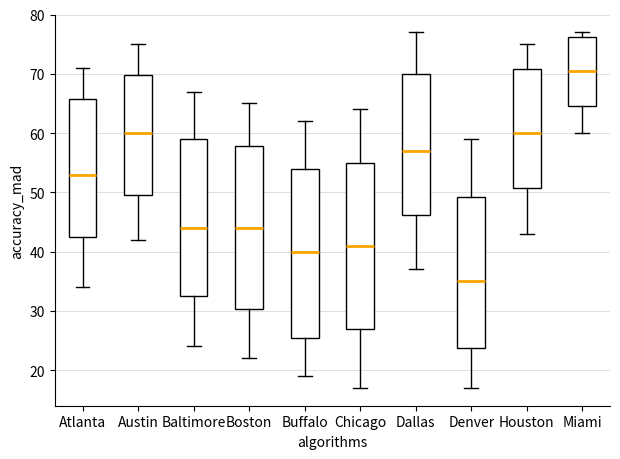

Where is the upper edge of the box for Denver on the y-axis? The values are not printed on the chart, so give them approximately, as read against the axis.

49